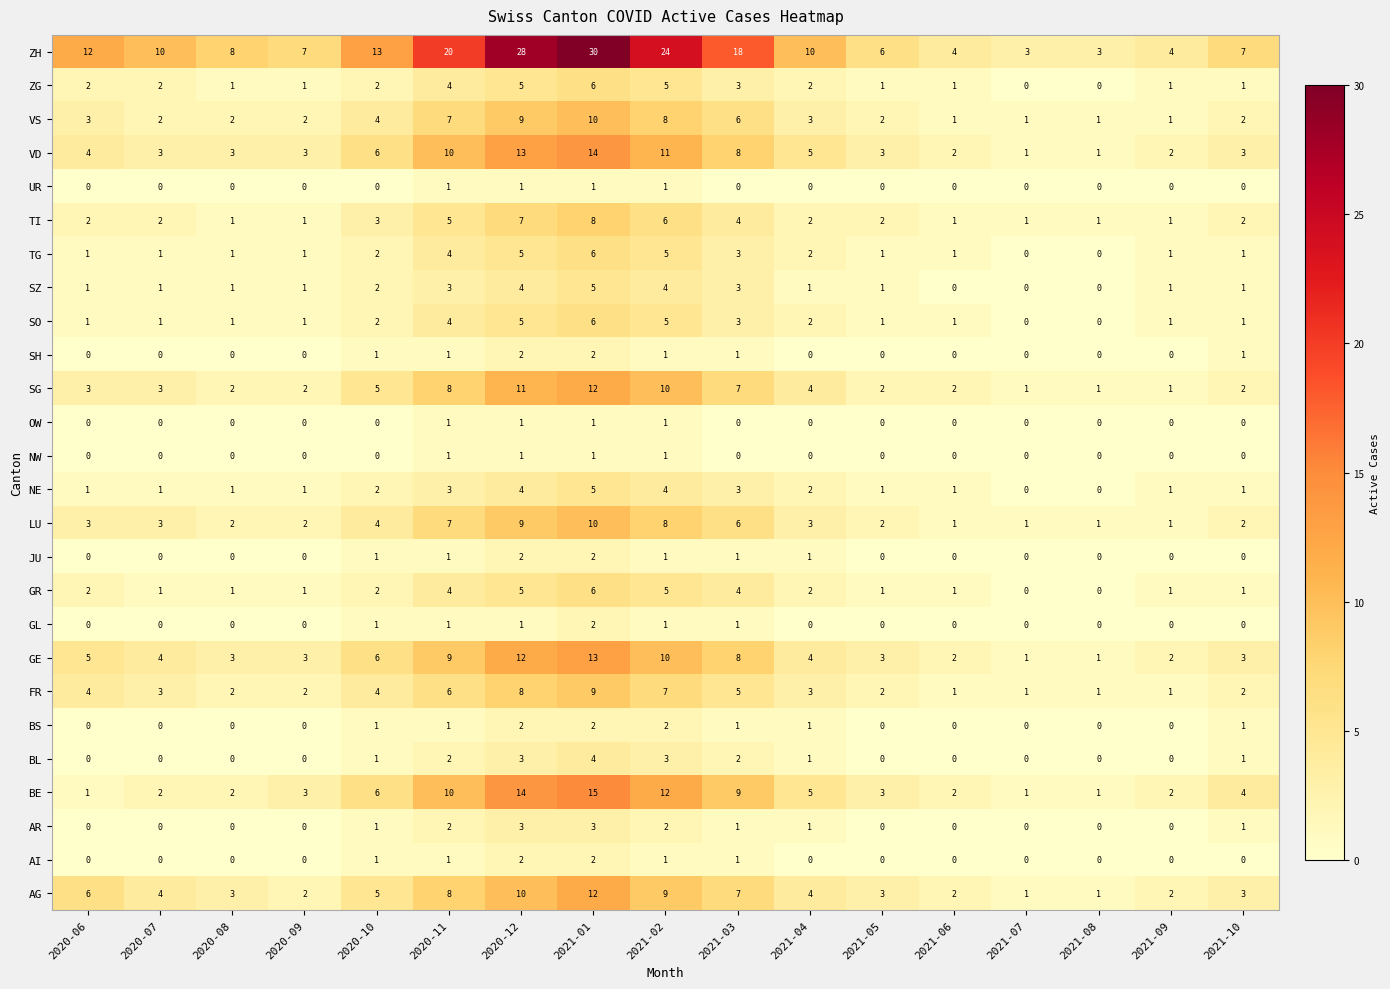

Between 2021-05 and 2021-07, which series saw the biggest shift?

ZH